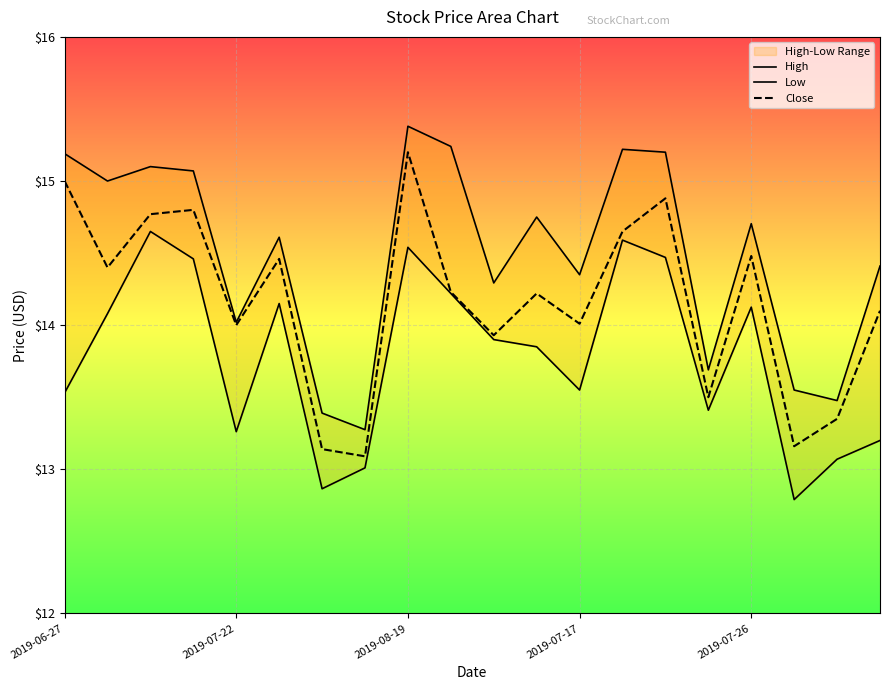

What is the highest value of the Low series?

14.6